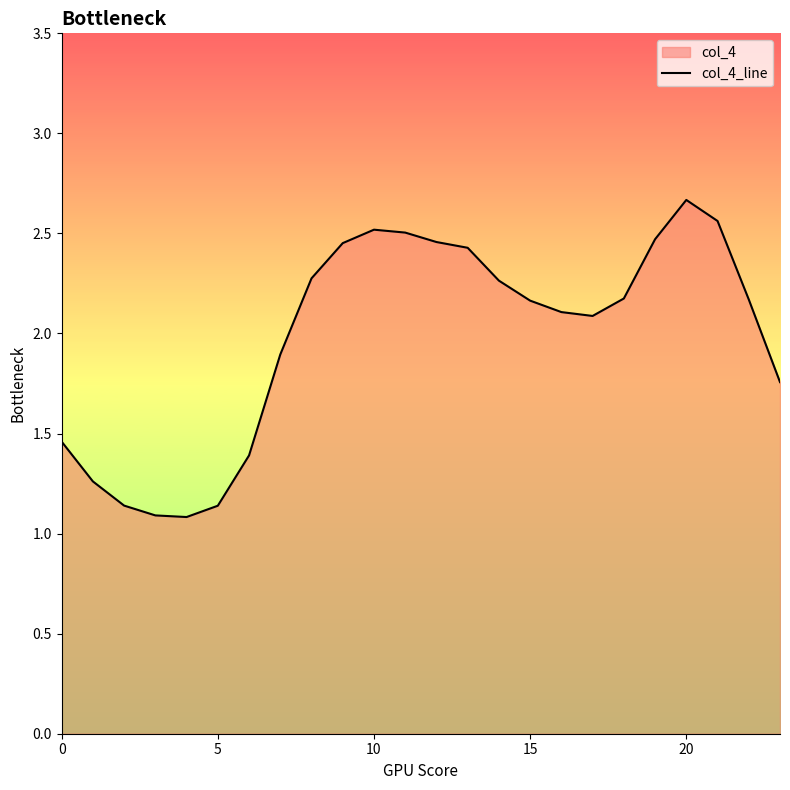

Is it true that the value at 5 is 0.4?

False